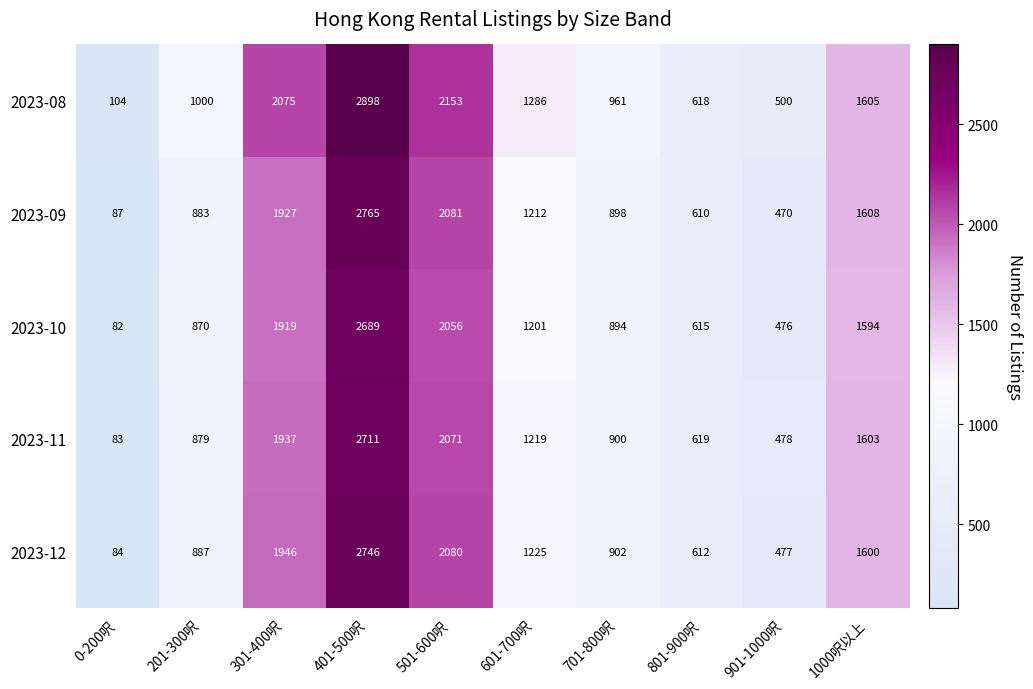

Which series has the widest spread of values?

2023-08